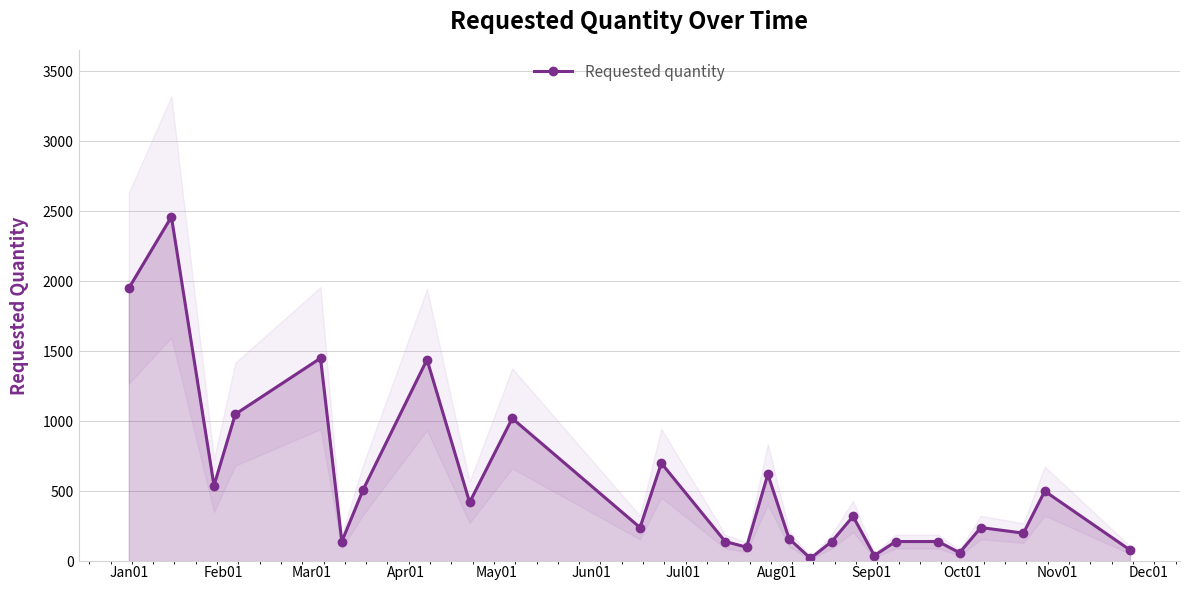

How many lines are shown in the chart?

1